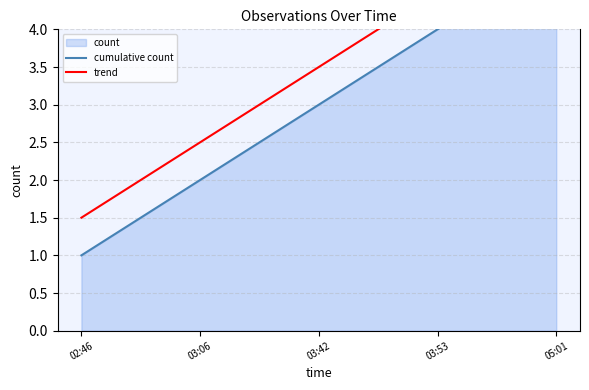

What is the minimum value for cumulative count?

1.0